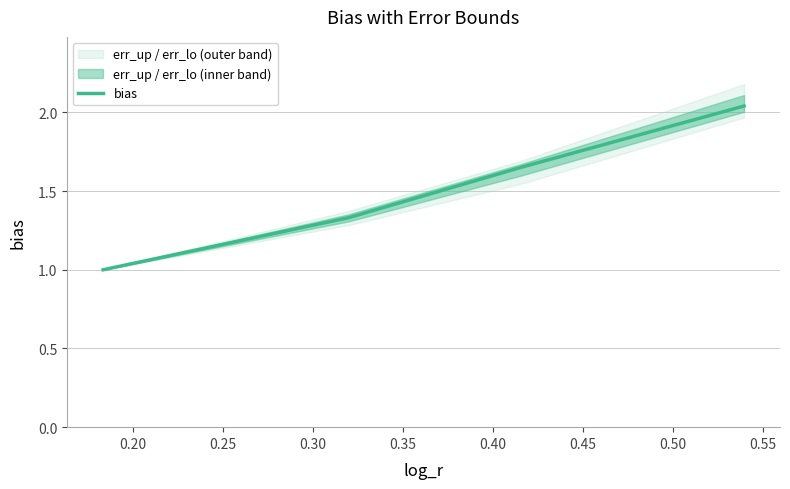

What is the sum of all values?

6.0